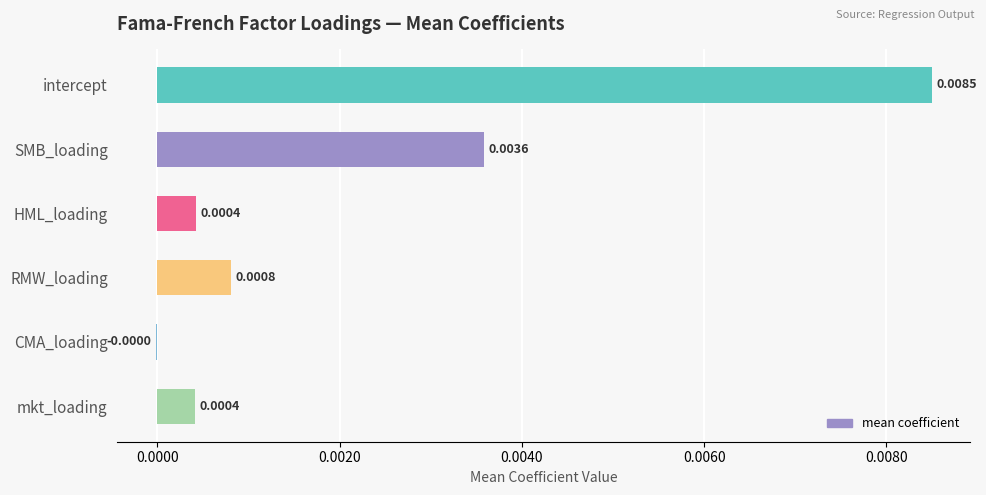

Which has a higher value, CMA_loading or SMB_loading?

SMB_loading